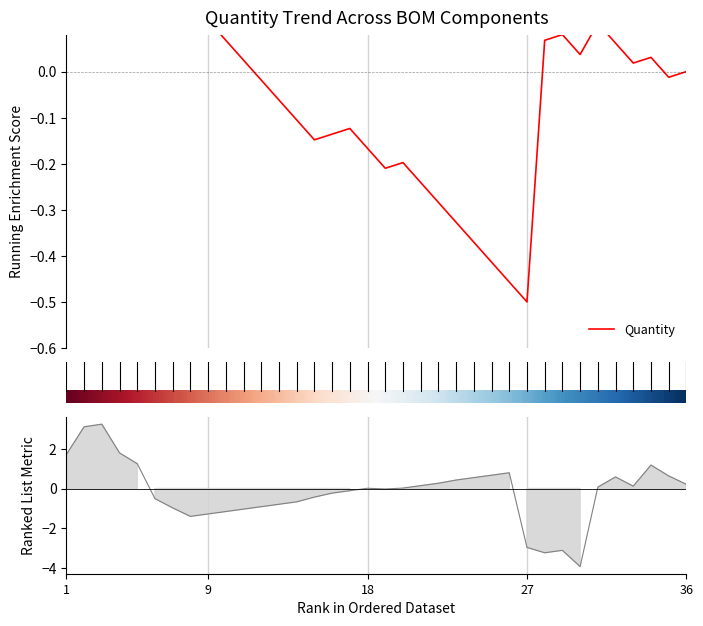

The chart shows a value of 3 at 29. True or false?

False